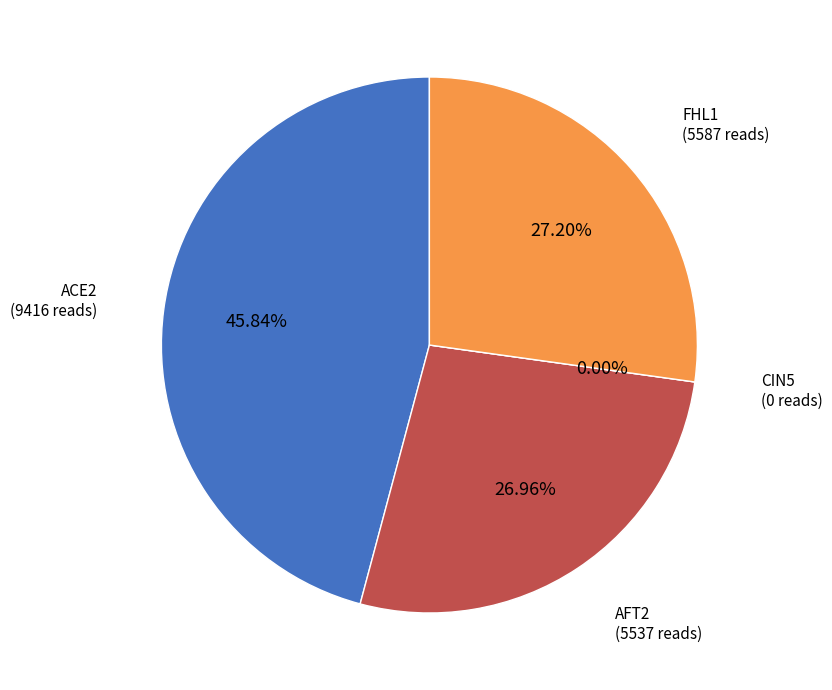

What portion of the pie excludes AFT2?

73.0%